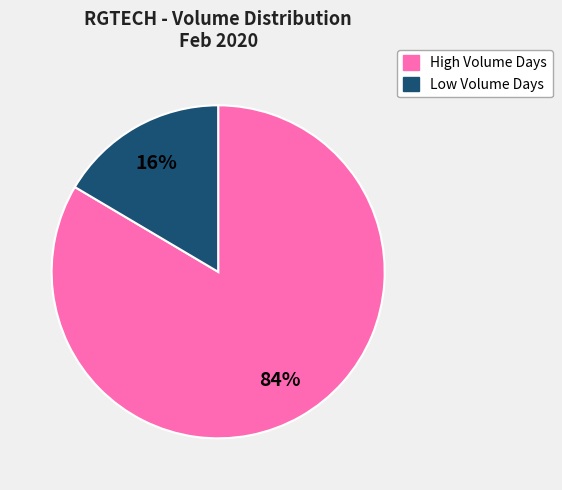

Is there a majority slice in this chart?

Yes